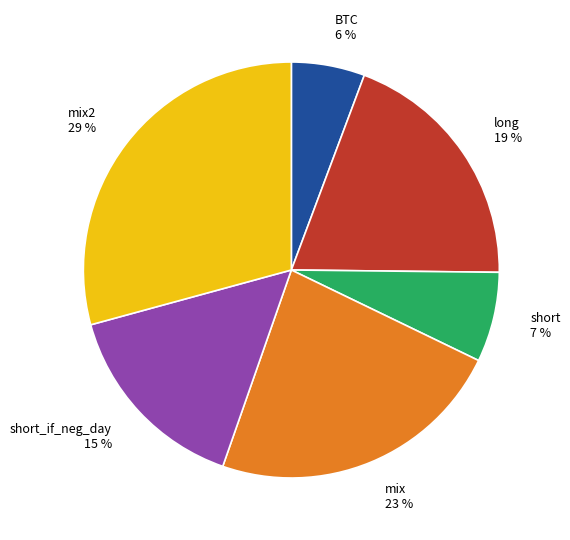

What percentage is the mix slice, to the nearest percent?

23%